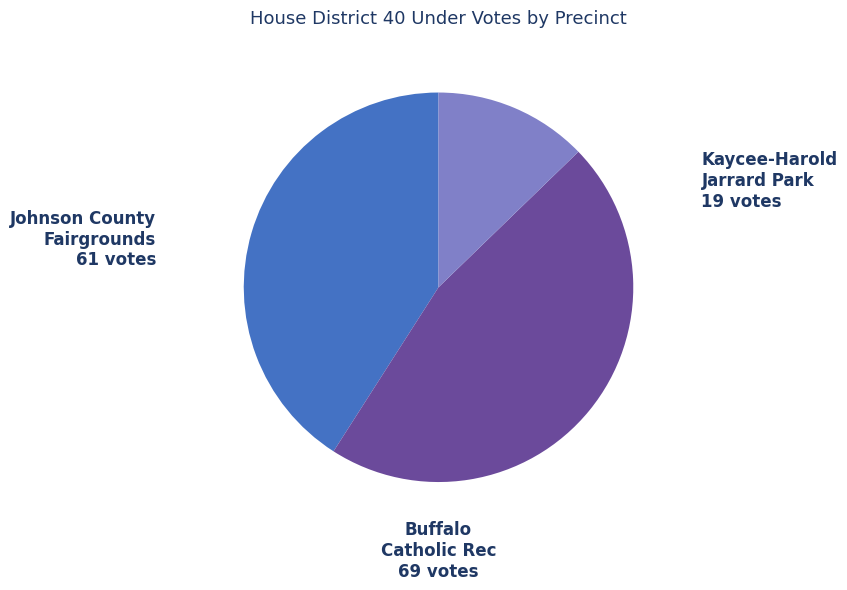

Is there a majority slice in this chart?

No